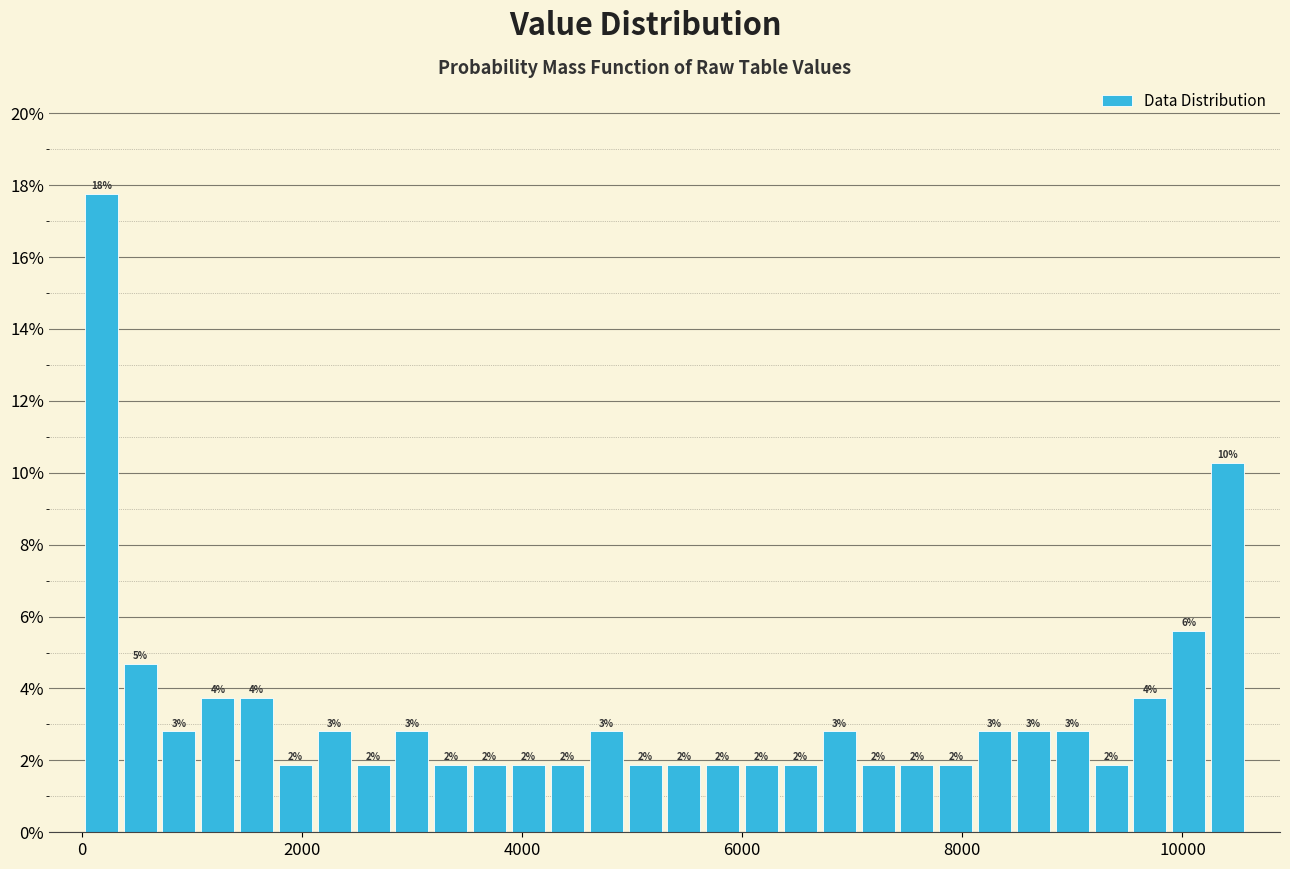

Read against the x-axis, roughly where is the centre of the tallest bar?

200